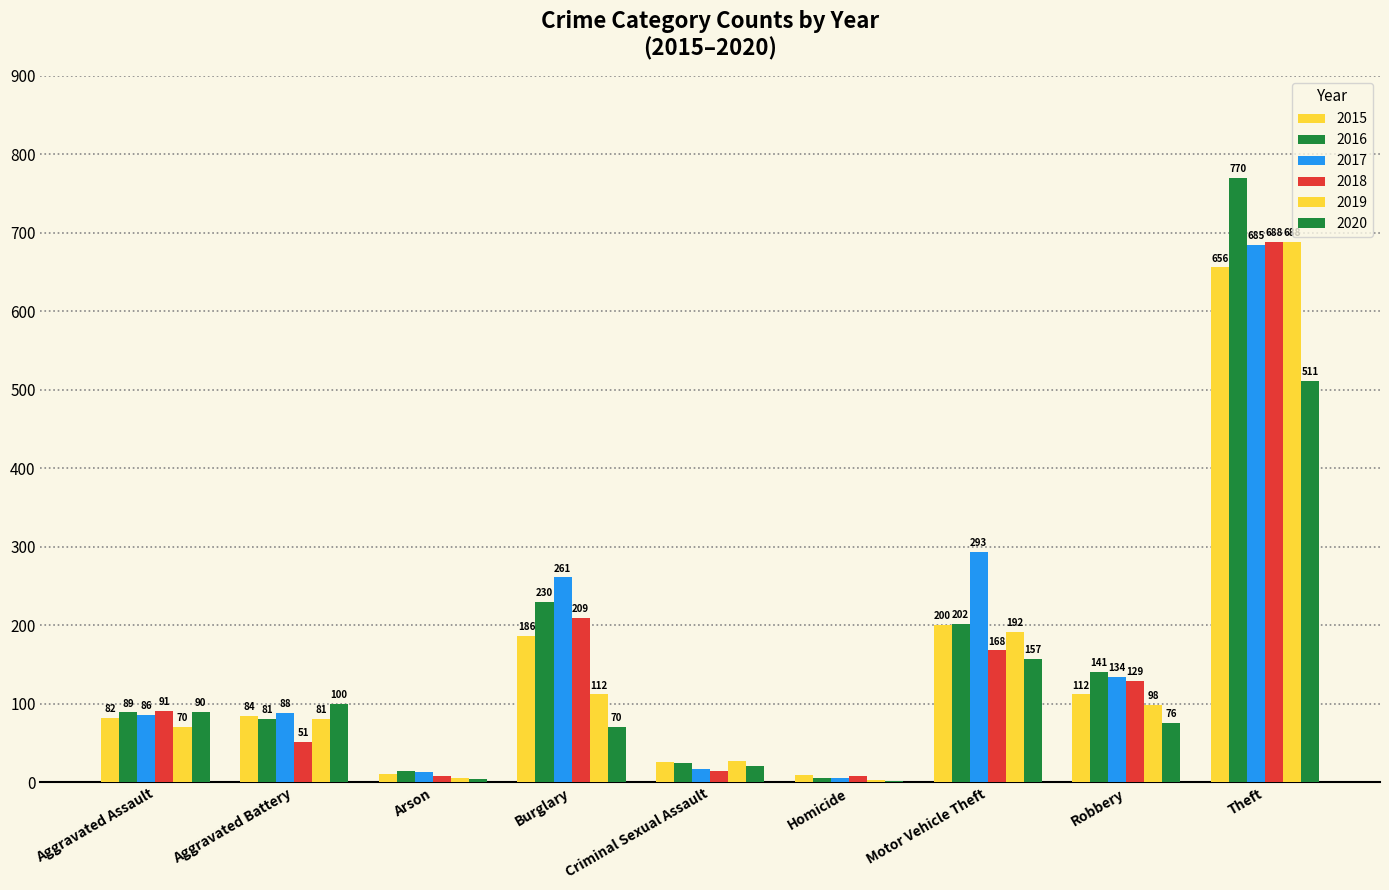

Reading left to right, transcribe all the data shown in this chart.

2015: Aggravated Assault=82	Aggravated Battery=84	Arson=11	Burglary=186	Criminal Sexual Assault=26	Homicide=9	Motor Vehicle Theft=200	Robbery=112	Theft=656
2016: Aggravated Assault=89	Aggravated Battery=81	Arson=15	Burglary=230	Criminal Sexual Assault=24	Homicide=5	Motor Vehicle Theft=202	Robbery=141	Theft=770
2017: Aggravated Assault=86	Aggravated Battery=88	Arson=13	Burglary=261	Criminal Sexual Assault=17	Homicide=6	Motor Vehicle Theft=293	Robbery=134	Theft=685
2018: Aggravated Assault=91	Aggravated Battery=51	Arson=8	Burglary=209	Criminal Sexual Assault=15	Homicide=8	Motor Vehicle Theft=168	Robbery=129	Theft=688
2019: Aggravated Assault=70	Aggravated Battery=81	Arson=5	Burglary=112	Criminal Sexual Assault=27	Homicide=3	Motor Vehicle Theft=192	Robbery=98	Theft=688
2020: Aggravated Assault=90	Aggravated Battery=100	Arson=4	Burglary=70	Criminal Sexual Assault=21	Homicide=2	Motor Vehicle Theft=157	Robbery=76	Theft=511